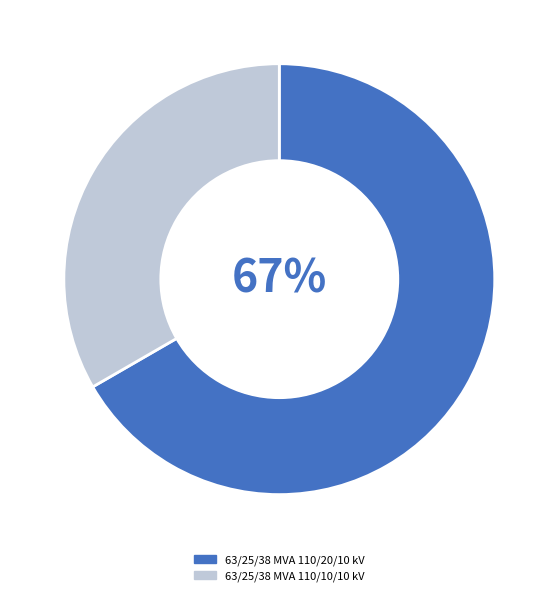

Do 63/25/38 MVA 110/20/10 kV and 63/25/38 MVA 110/10/10 kV together represent more than half of the pie?

Yes